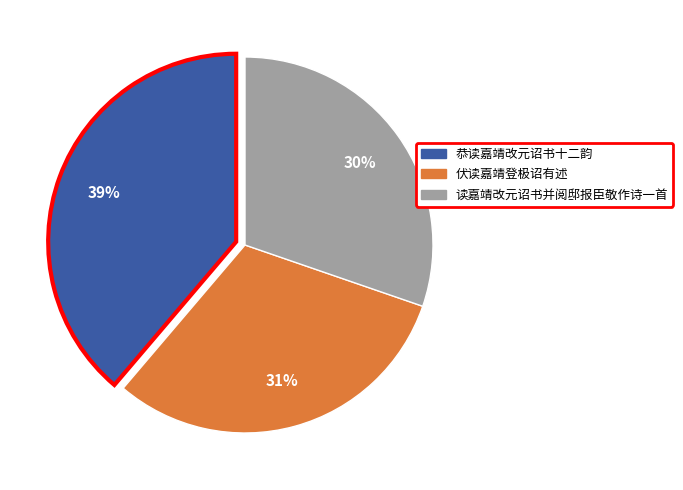

Which slice is the smallest?

读嘉靖改元诏书并阅邸报臣敬作诗一首